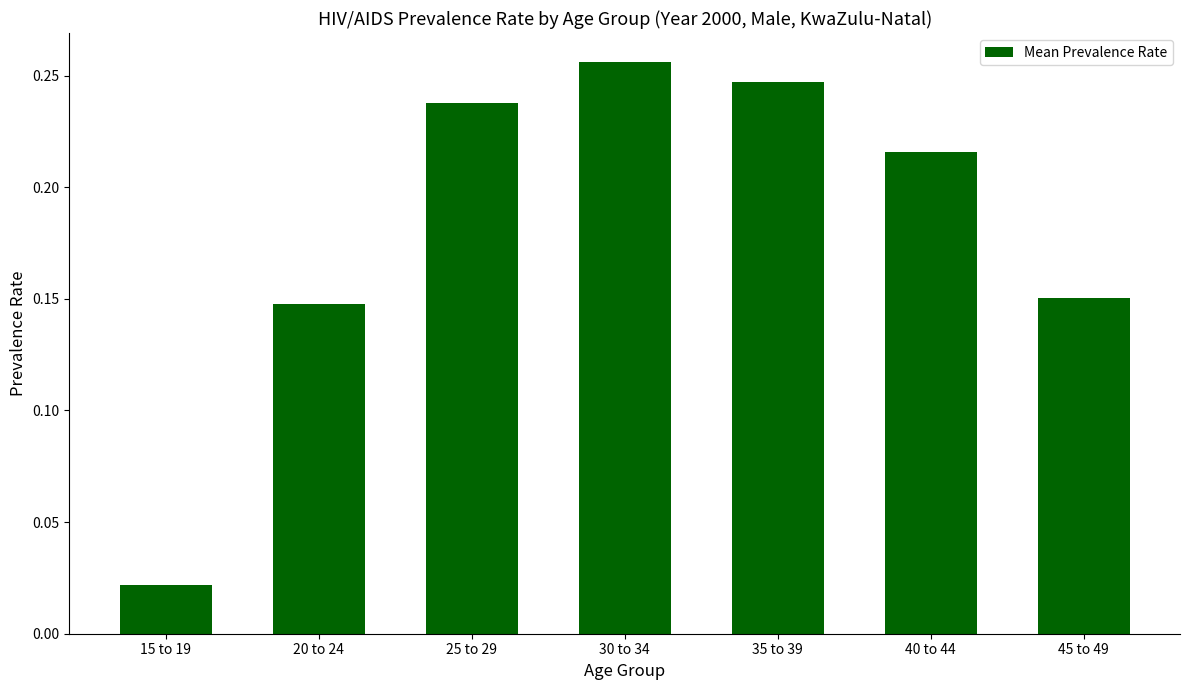

What is the label of the 7th bar from the right?

15 to 19